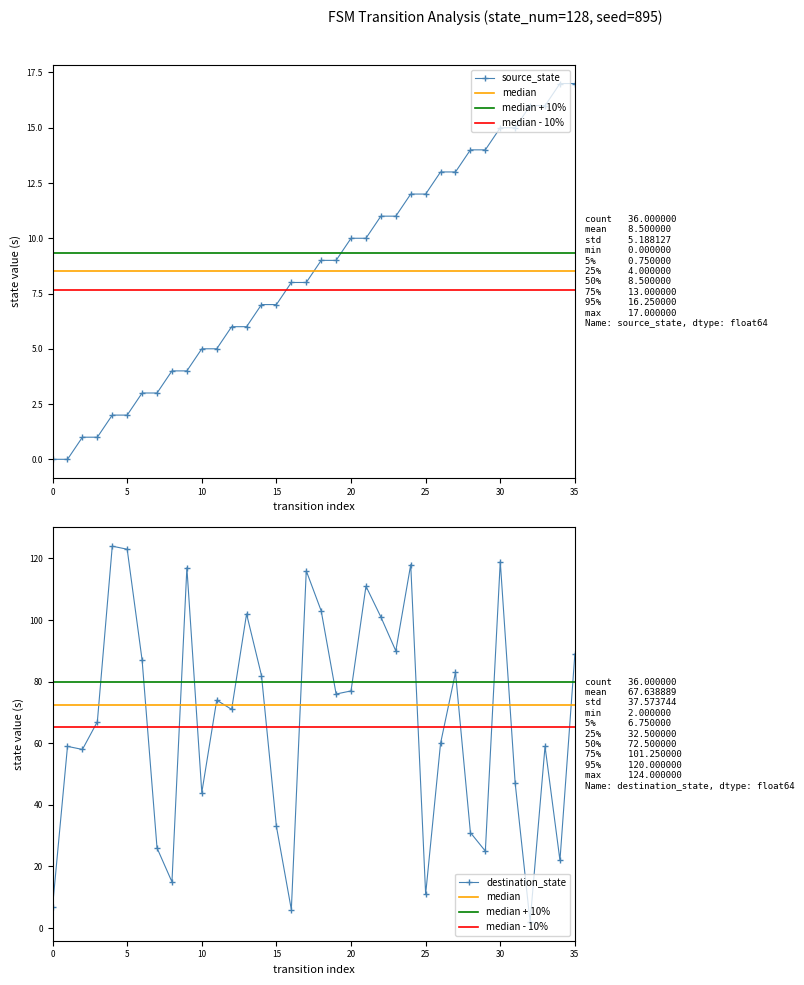

Between 21 and 20, which is larger?

21